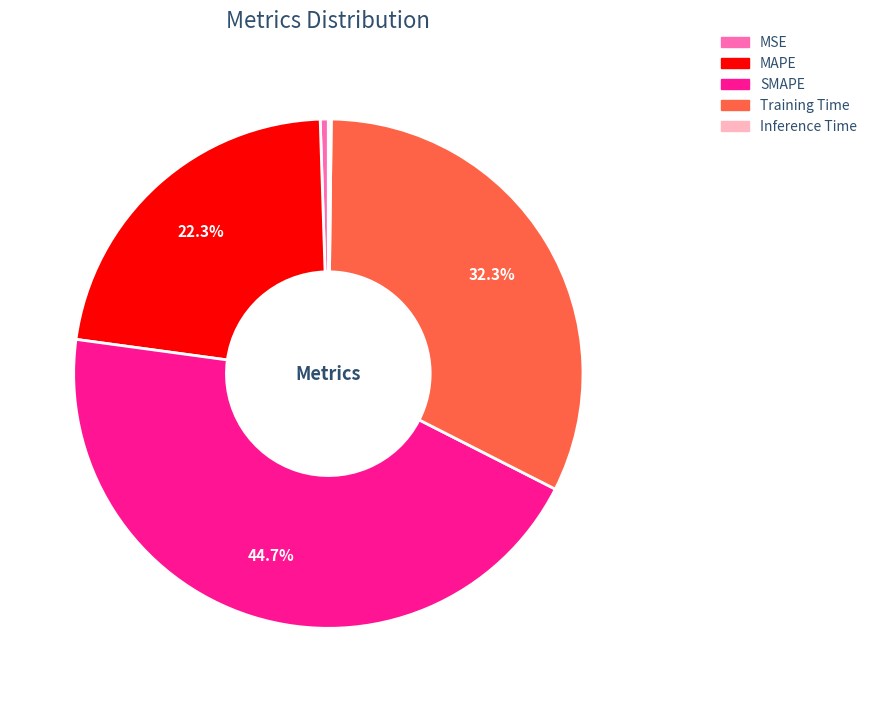

To the nearest percent, what portion does MAPE represent?

22%